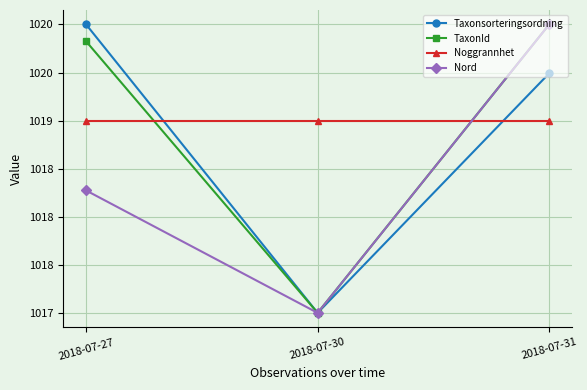

Does the chart have visible grid lines?

Yes